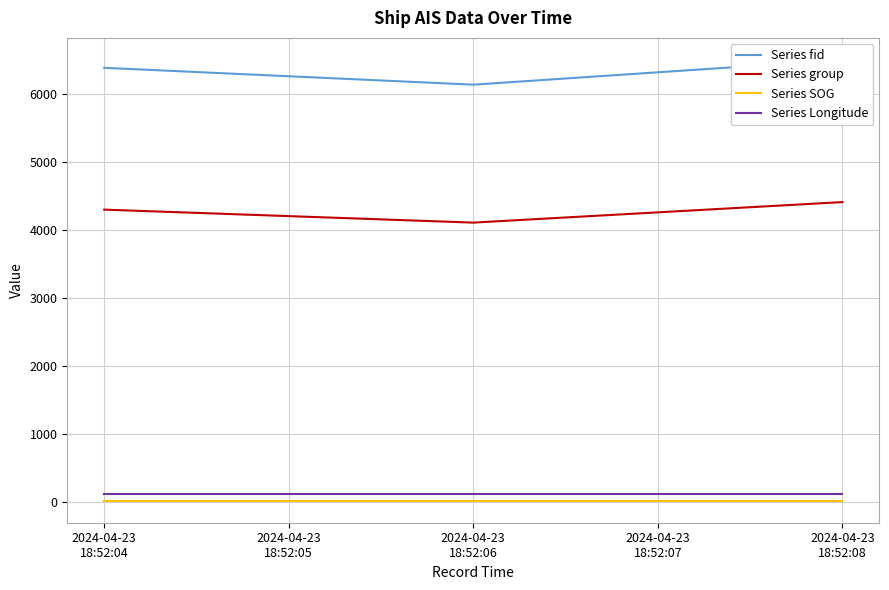

The Series Longitude series shows 119.2 at 2024-04-23 18:52:08. True or false?

True